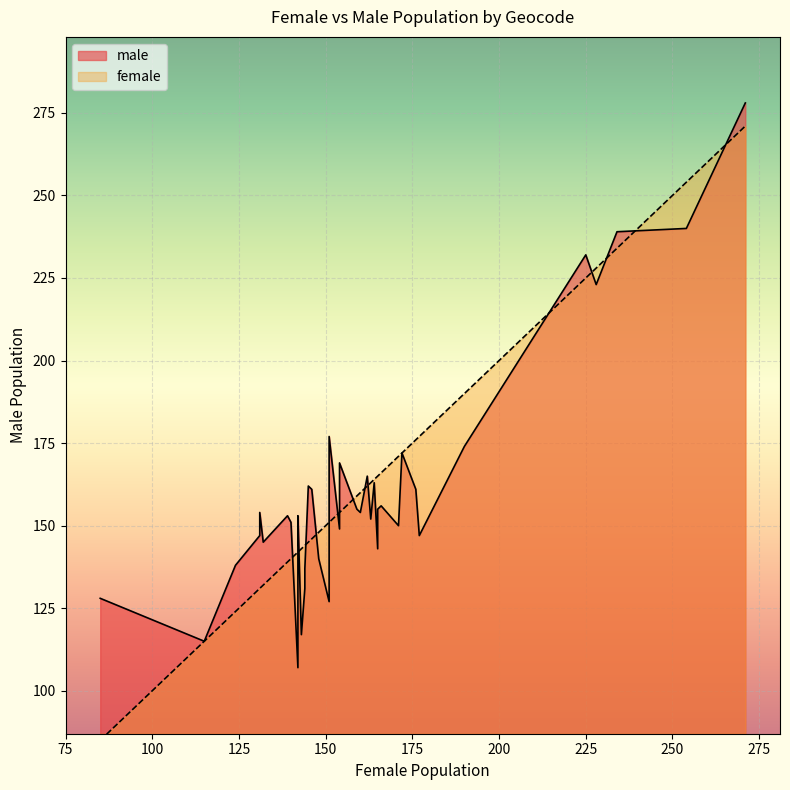

How many data points in female are above 154?

18